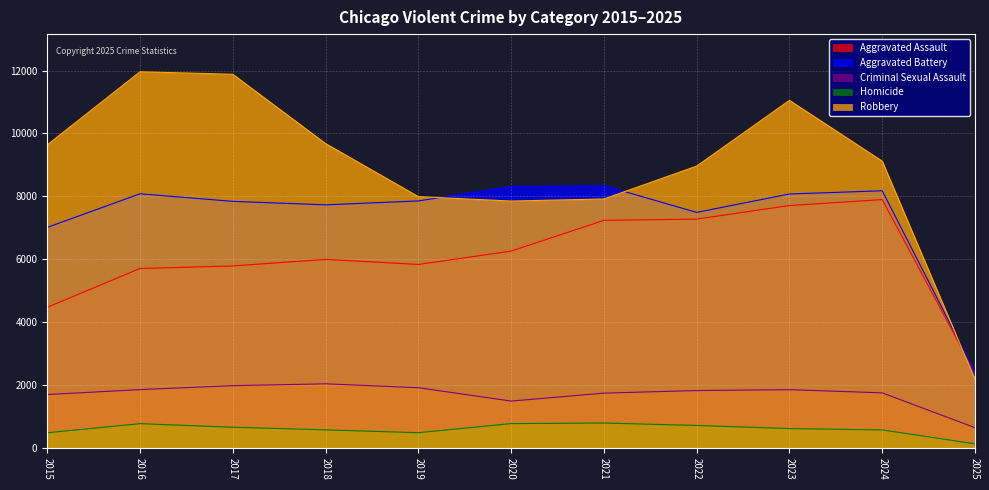

What are all the series names shown in the legend?

Aggravated Assault, Aggravated Battery, Criminal Sexual Assault, Homicide, Robbery